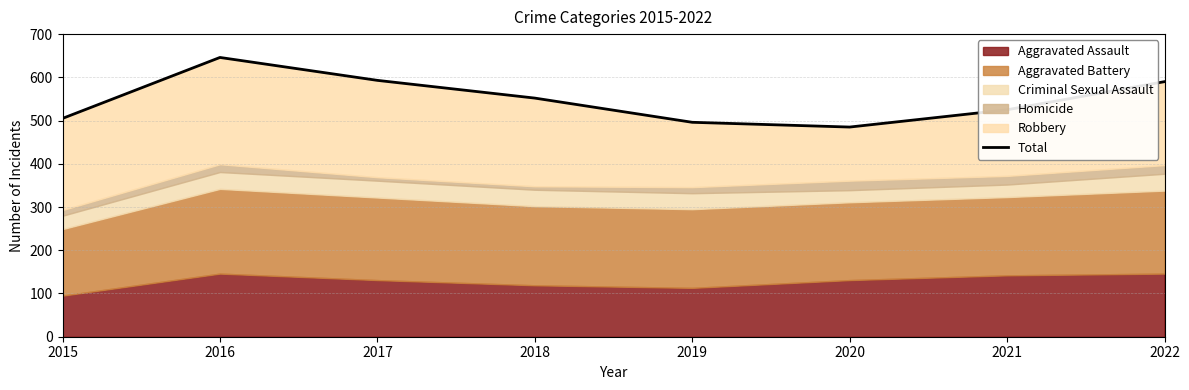

Reading right to left, extract all data points from this chart.

2022=590	2021=525	2020=485	2019=496	2018=552	2017=593	2016=646	2015=505